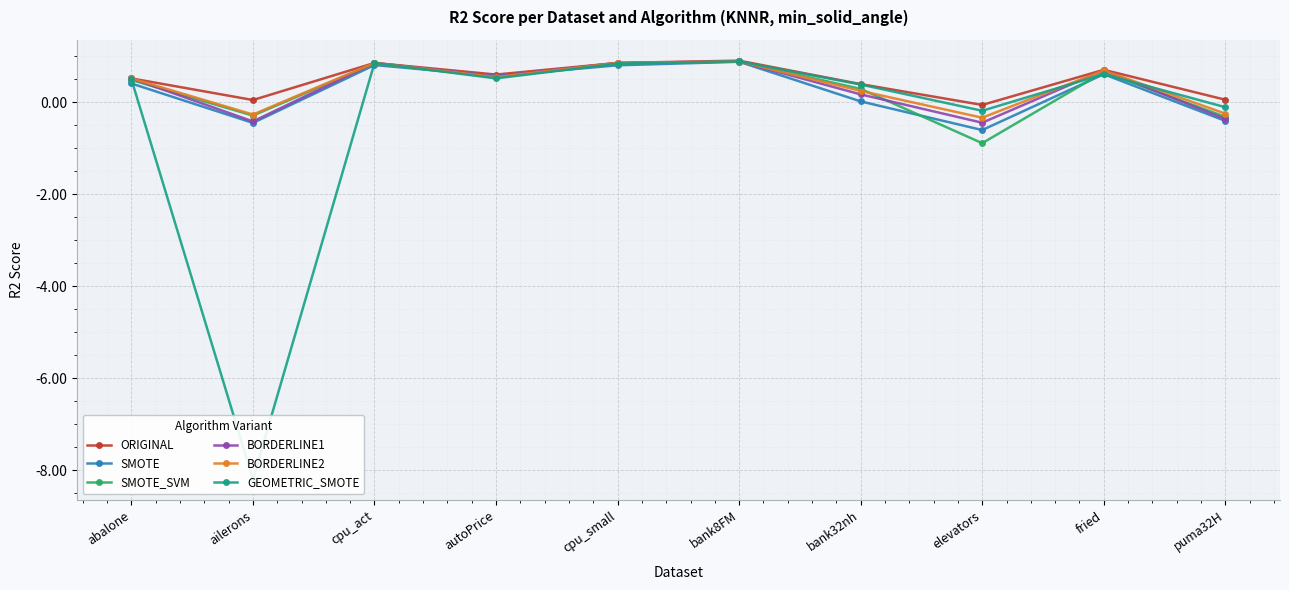

Reading left to right, transcribe all the data shown in this chart.

ORIGINAL: abalone=0.5	ailerons=0.0	cpu_act=0.9	autoPrice=0.6	cpu_small=0.9	bank8FM=0.9	bank32nh=0.4	elevators=-0.1	fried=0.7	puma32H=0.1
SMOTE: abalone=0.4	ailerons=-0.4	cpu_act=0.8	autoPrice=0.6	cpu_small=0.8	bank8FM=0.9	bank32nh=0.0	elevators=-0.6	fried=0.6	puma32H=-0.4
SMOTE_SVM: abalone=0.5	ailerons=-0.3	cpu_act=0.8	autoPrice=0.5	cpu_small=0.8	bank8FM=0.9	bank32nh=0.3	elevators=-0.9	fried=0.7	puma32H=-0.3
BORDERLINE1: abalone=0.5	ailerons=-0.4	cpu_act=0.9	autoPrice=0.6	cpu_small=0.9	bank8FM=0.9	bank32nh=0.2	elevators=-0.4	fried=0.7	puma32H=-0.4
BORDERLINE2: abalone=0.5	ailerons=-0.3	cpu_act=0.9	autoPrice=0.5	cpu_small=0.9	bank8FM=0.9	bank32nh=0.2	elevators=-0.3	fried=0.7	puma32H=-0.2
GEOMETRIC_SMOTE: abalone=0.5	ailerons=-8.2	cpu_act=0.9	autoPrice=0.5	cpu_small=0.8	bank8FM=0.9	bank32nh=0.4	elevators=-0.2	fried=0.6	puma32H=-0.1